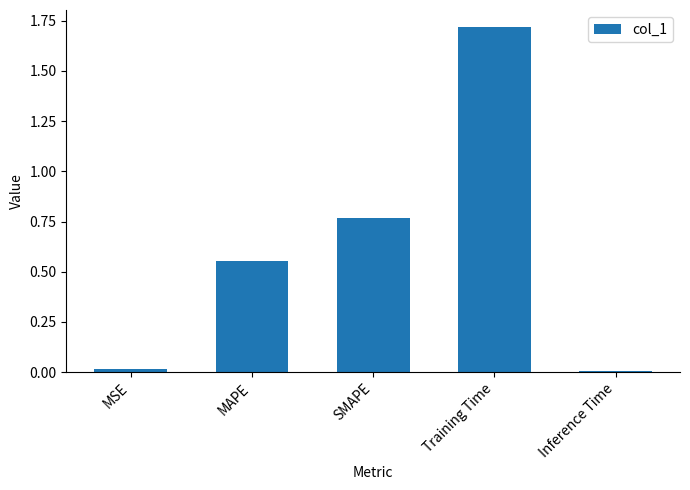

Is it true that the value at MAPE is 0.2?

False